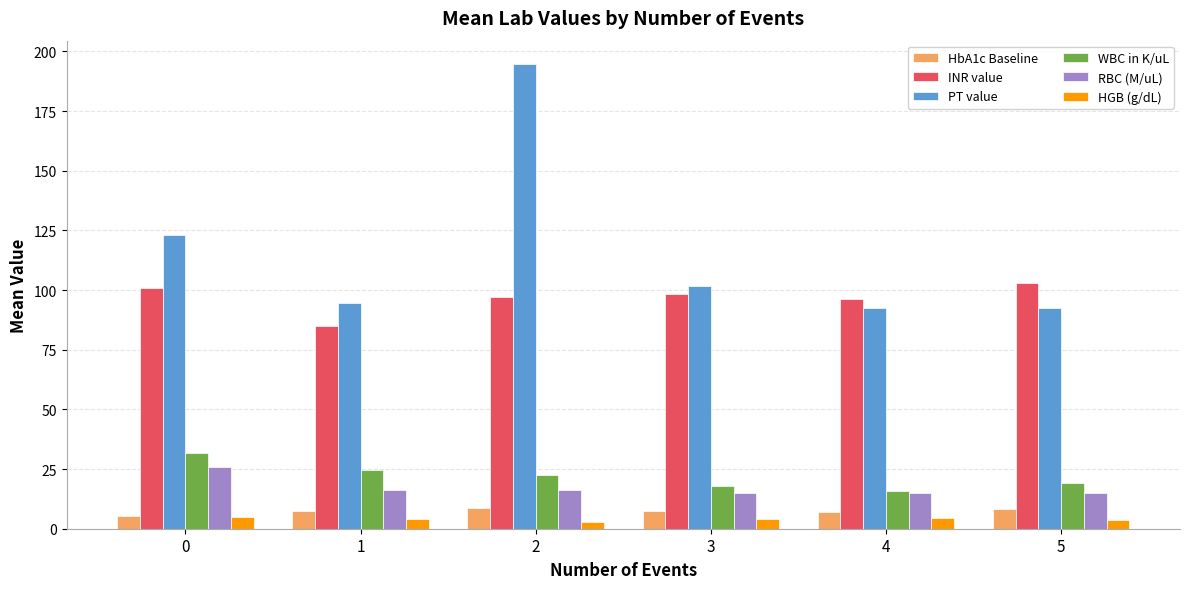

Rank the series by their maximum value, from highest to lowest.

PT value, INR value, WBC in K/uL, RBC (M/uL), HbA1c Baseline, HGB (g/dL)